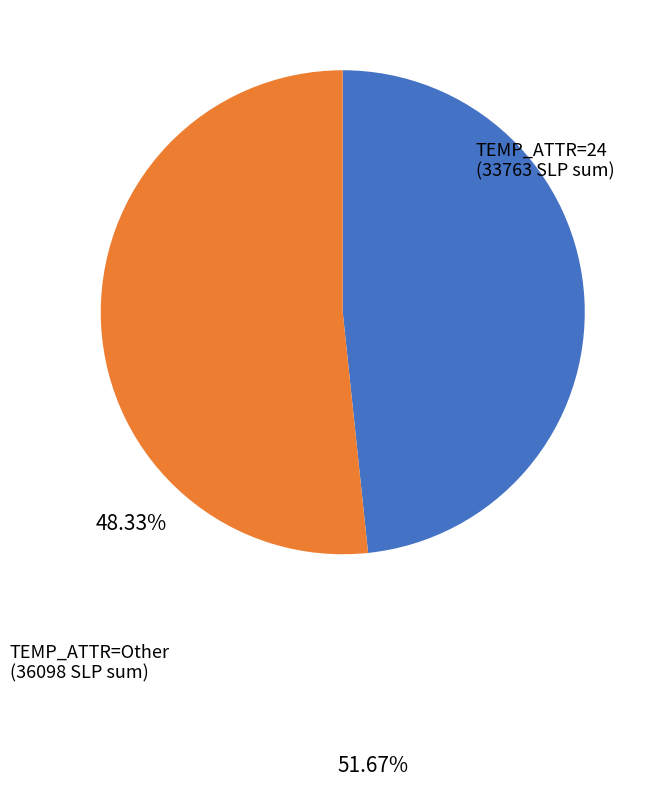

Is there any slice that represents more than half of the pie?

Yes